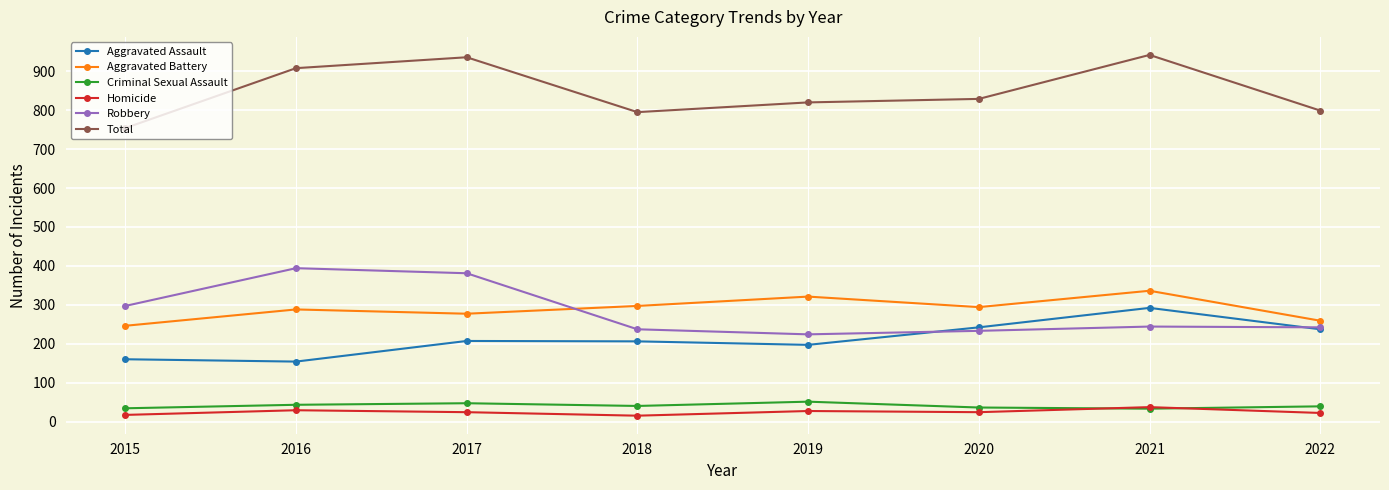

What is the minimum value for Robbery?

224